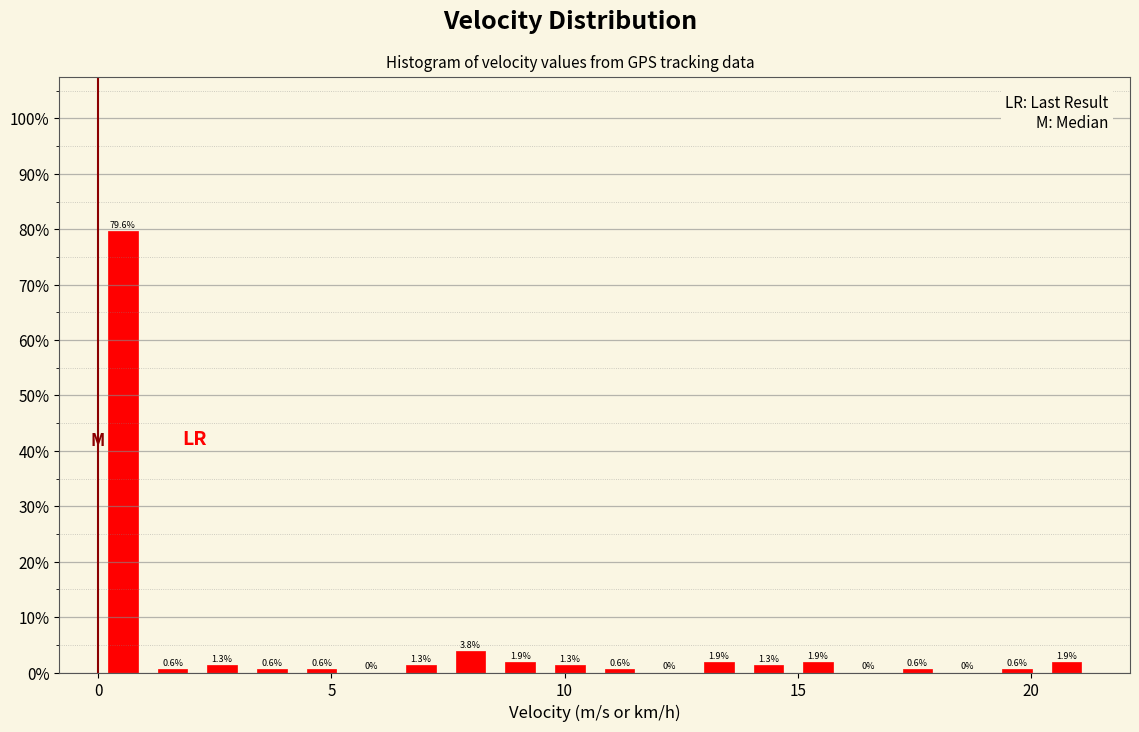

Read against the x-axis, roughly where is the centre of the tallest bar?

0.5